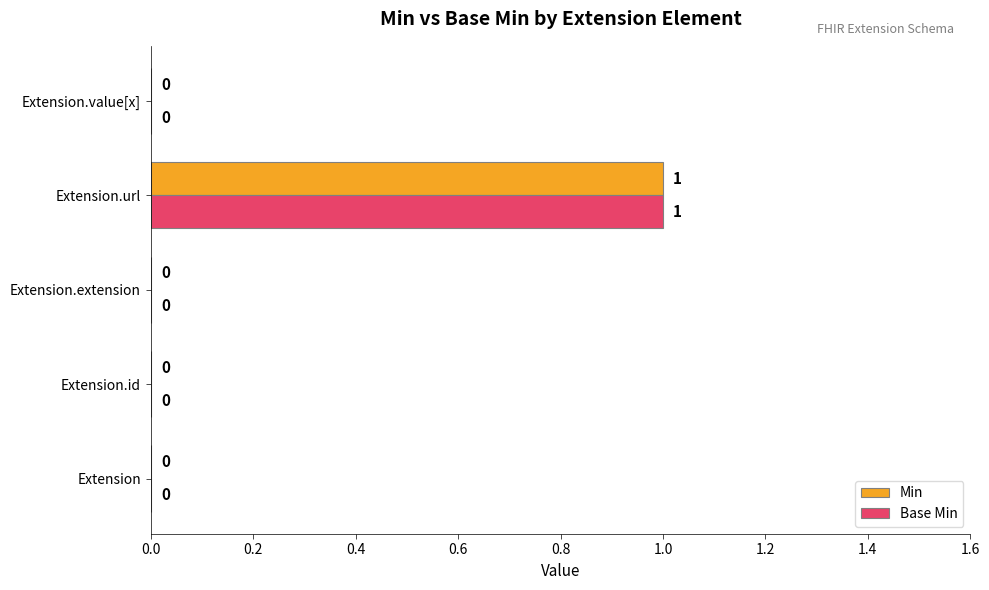

Is it true that Base Min equals 0 at Extension.id?

True